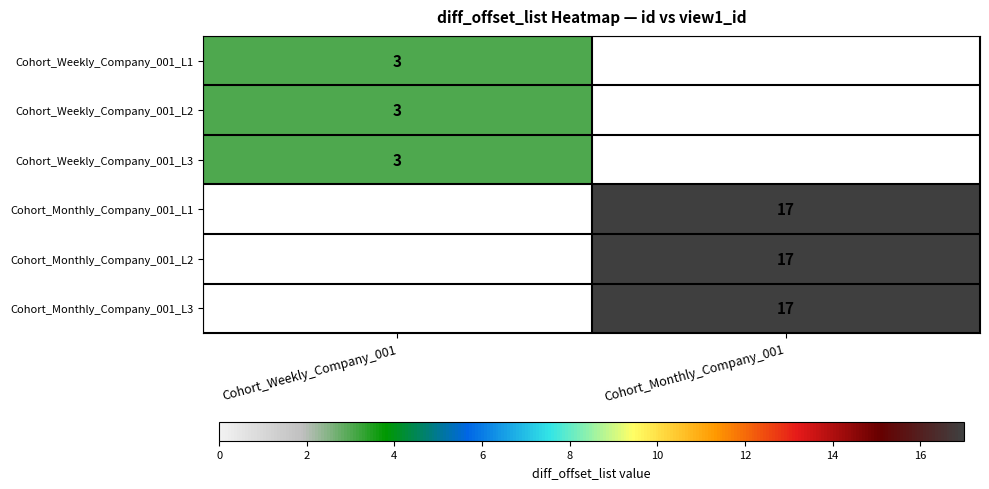

The value of Cohort_Weekly_Company_001_L3 at Cohort_Weekly_Company_001 is 4. True or false?

False